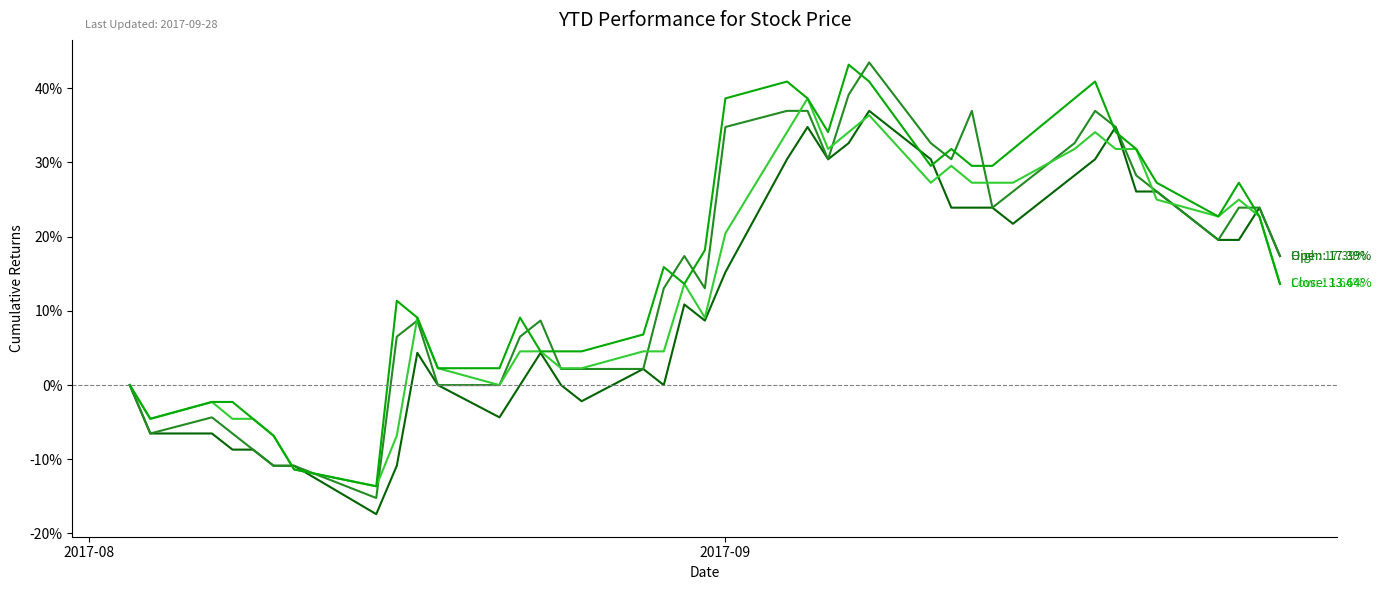

What is the minimum value shown in the chart?

-17.4